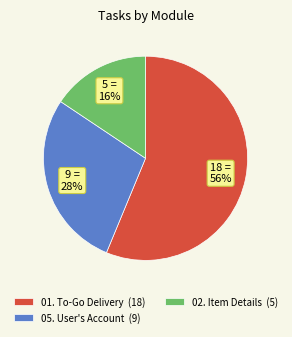

Is there any slice that represents more than half of the pie?

Yes